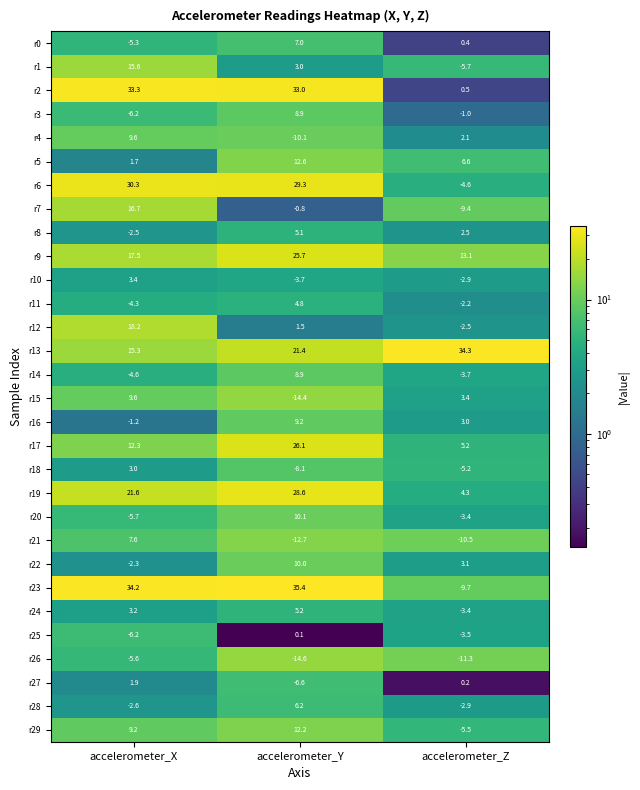

At which category does the chart reach its peak across all series?

accelerometer_Y